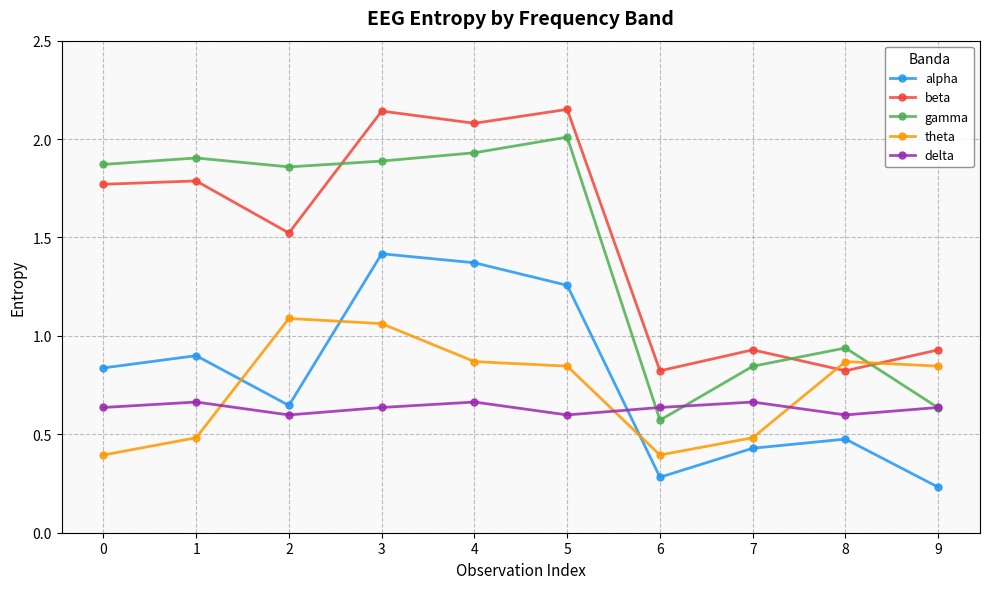

At 2, list the series in order from smallest to largest.

delta, alpha, theta, beta, gamma